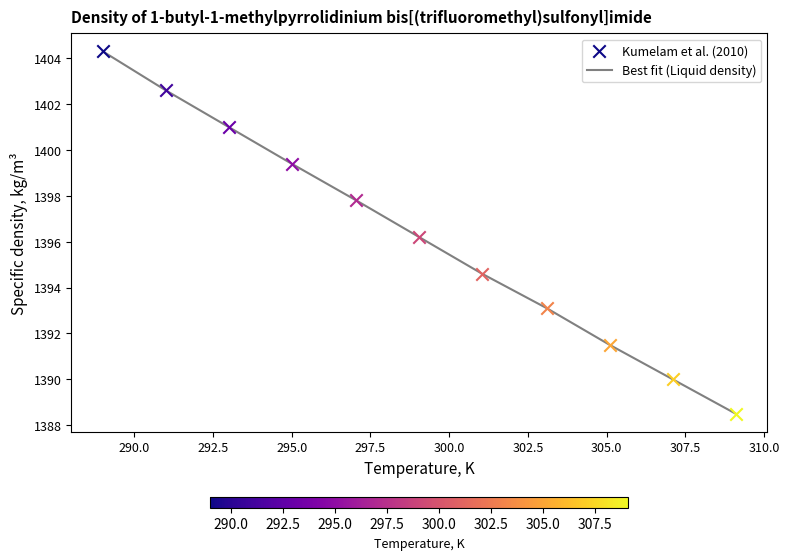

What is the difference between the maximum and minimum values?

15.8